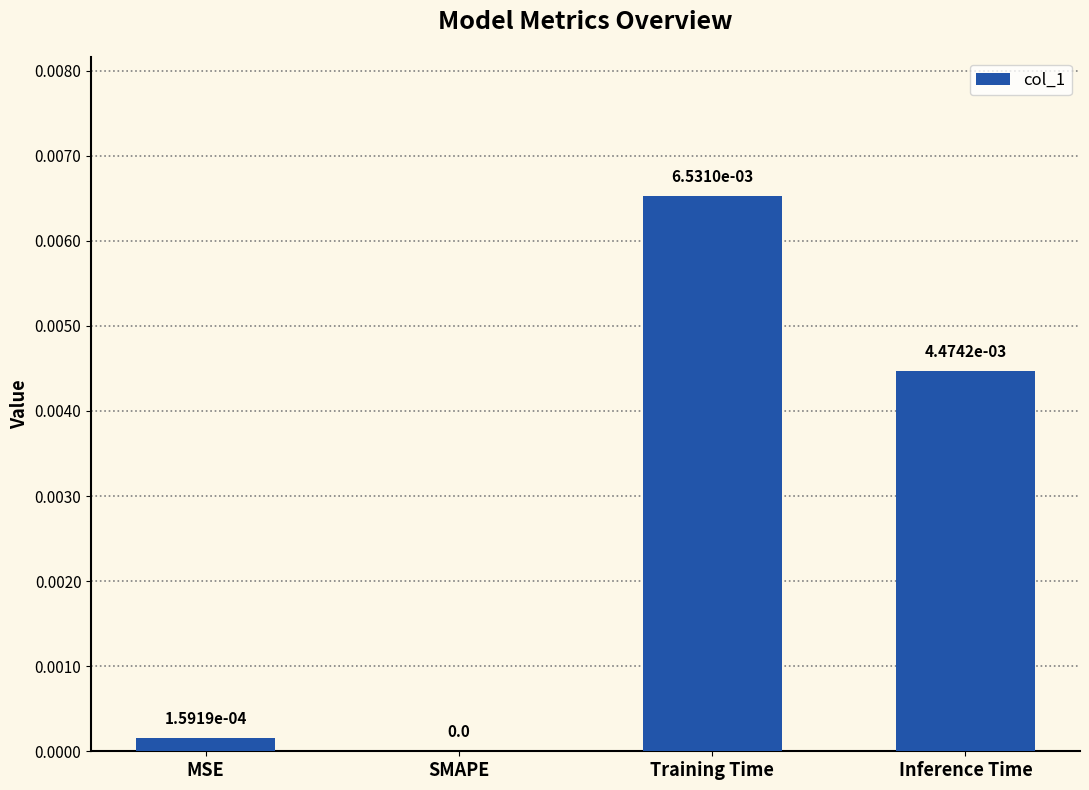

The chart shows a value of 0.0 at SMAPE. True or false?

True